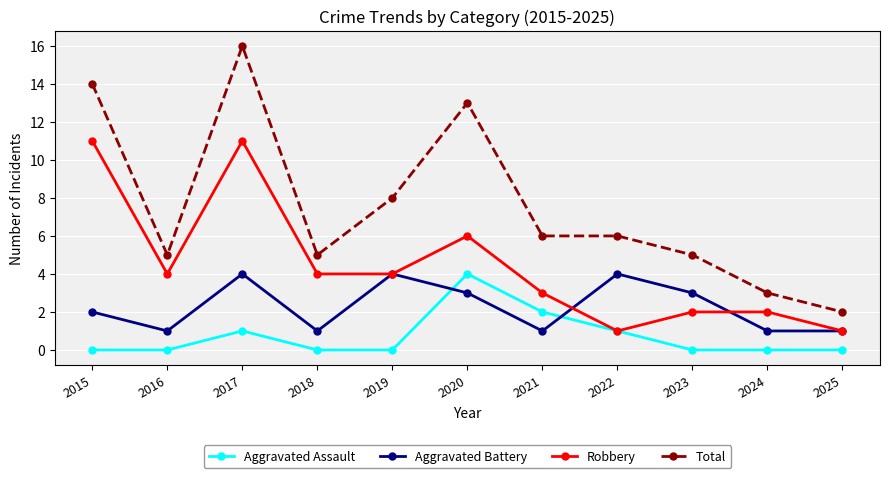

Between 2020 and 2024, which series saw the biggest shift?

Total